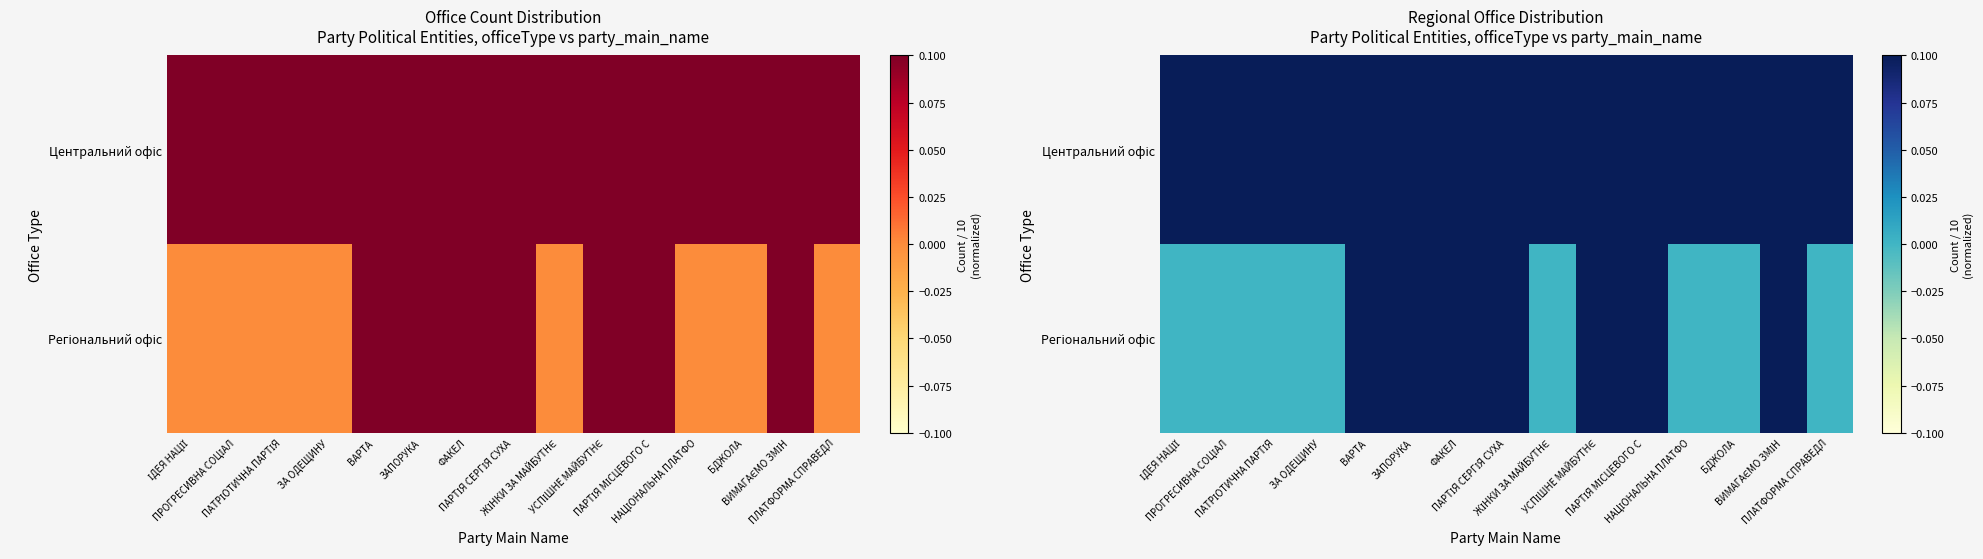

The Центральний офіс series shows 0.1 at ФАКЕЛ. True or false?

True